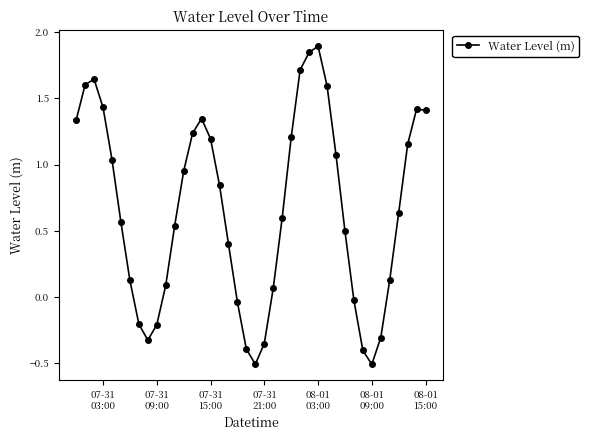

What is the greatest value displayed?

1.9